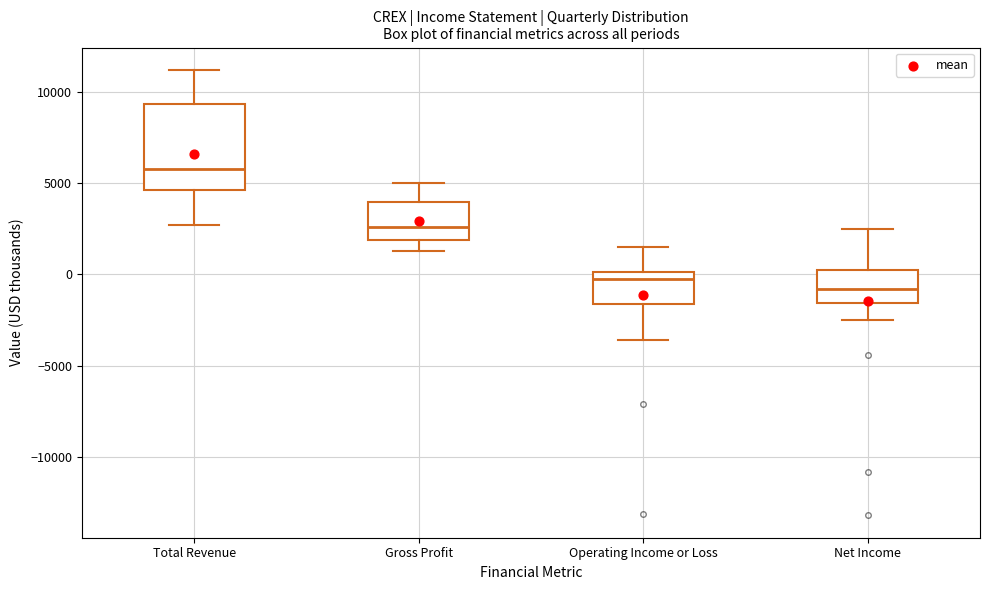

Where is the lower edge of the box for Operating Income or Loss on the y-axis? The values are not printed on the chart, so give them approximately, as read against the axis.

-1500